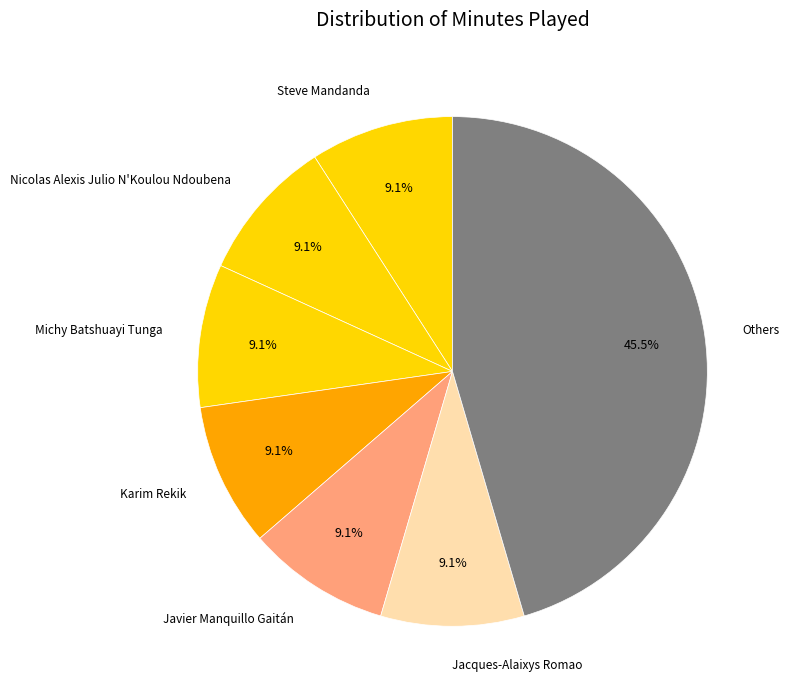

How many segments does this pie chart have?

7